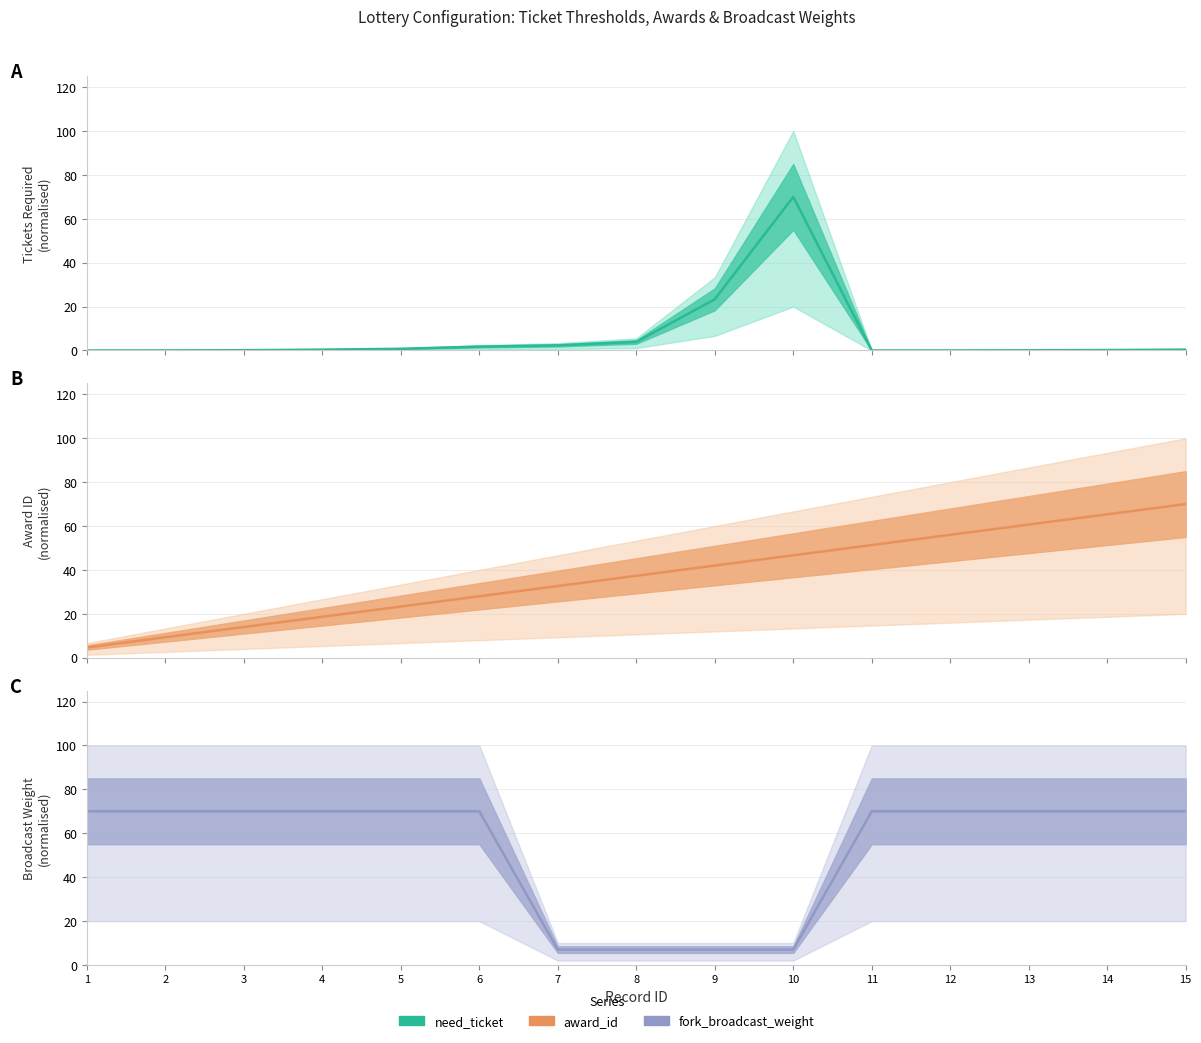

Rank the categories by award_id (center) value from highest to lowest.

15, 14, 13, 12, 11, 10, 9, 8, 7, 6, 5, 4, 3, 2, 1